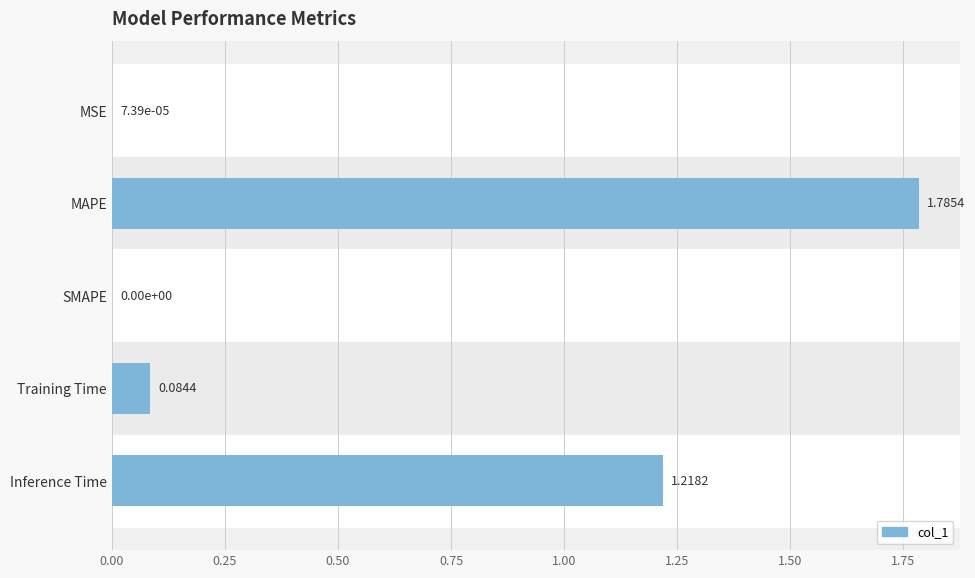

What is the change in value from MAPE to Inference Time?

-0.6